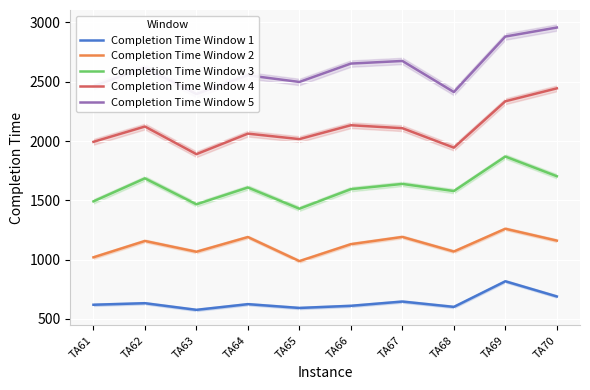

Reading right to left, list all the values displayed in this chart.

Completion Time Window 1: TA70=689	TA69=817	TA68=601	TA67=646	TA66=610	TA65=592	TA64=624	TA63=576	TA62=632	TA61=619
Completion Time Window 2: TA70=1160	TA69=1260	TA68=1068	TA67=1191	TA66=1130	TA65=987	TA64=1190	TA63=1066	TA62=1157	TA61=1019
Completion Time Window 3: TA70=1703	TA69=1869	TA68=1578	TA67=1638	TA66=1594	TA65=1429	TA64=1608	TA63=1466	TA62=1685	TA61=1491
Completion Time Window 4: TA70=2444	TA69=2335	TA68=1944	TA67=2108	TA66=2133	TA65=2016	TA64=2062	TA63=1889	TA62=2122	TA61=1993
Completion Time Window 5: TA70=2957	TA69=2881	TA68=2413	TA67=2675	TA66=2653	TA65=2498	TA64=2554	TA63=2396	TA62=2618	TA61=2462